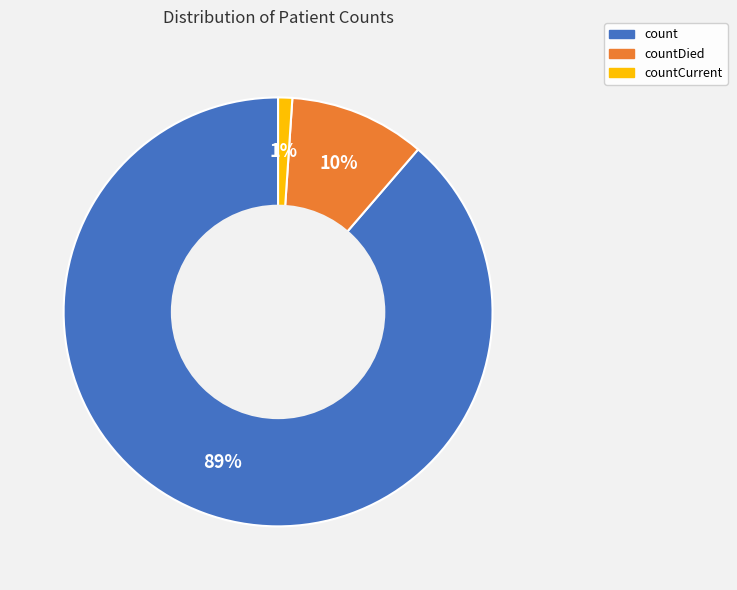

Is it true that countCurrent is 9% of the pie?

False